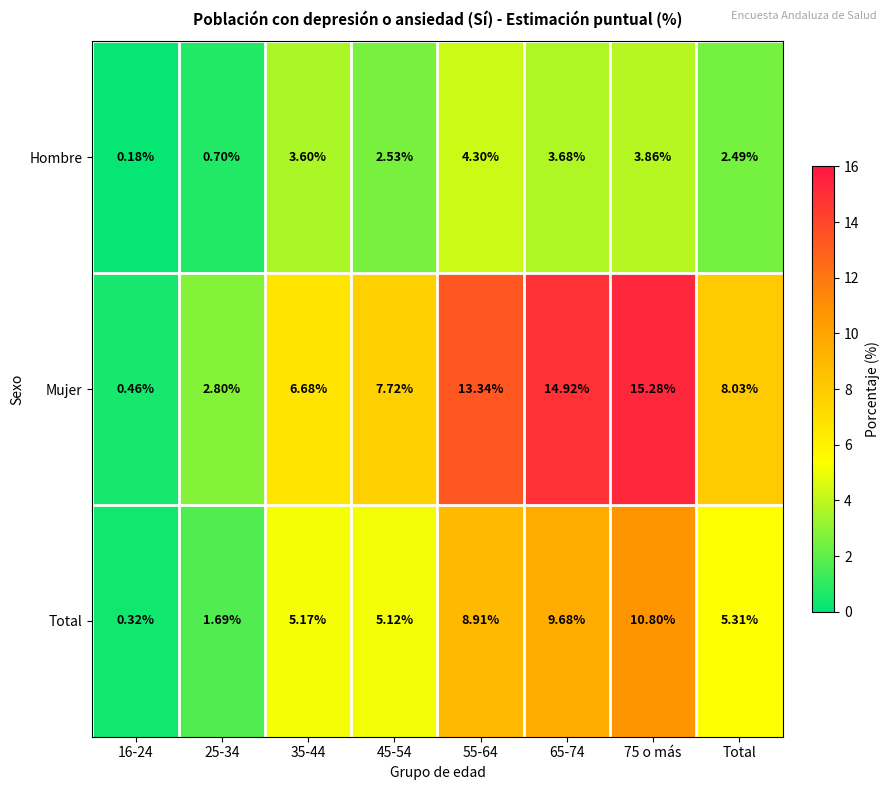

Which series changed the most between 45-54 and 55-64?

Mujer